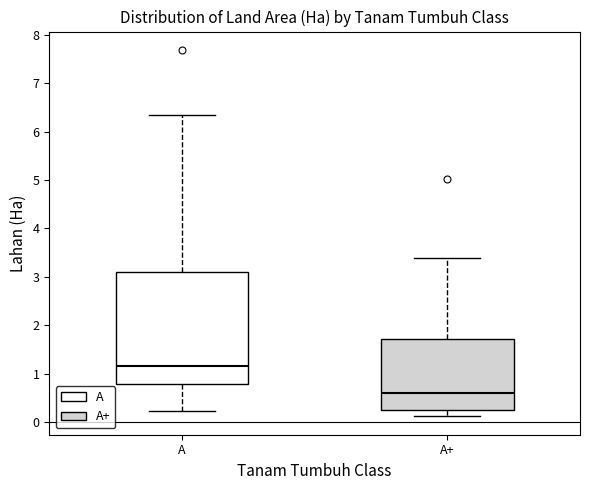

Reading left to right, transcribe this box plot: for each box, give where its median line is, the range the box spans, and where its two whiskers end, as read against the y-axis. The values are not printed on the chart, so give them approximately, as read against the axis.

A: median 1.2, box 0.8 to 3.1, whiskers 0.2 to 6.3
A+: median 0.6, box 0.2 to 1.7, whiskers 0.1 to 3.4